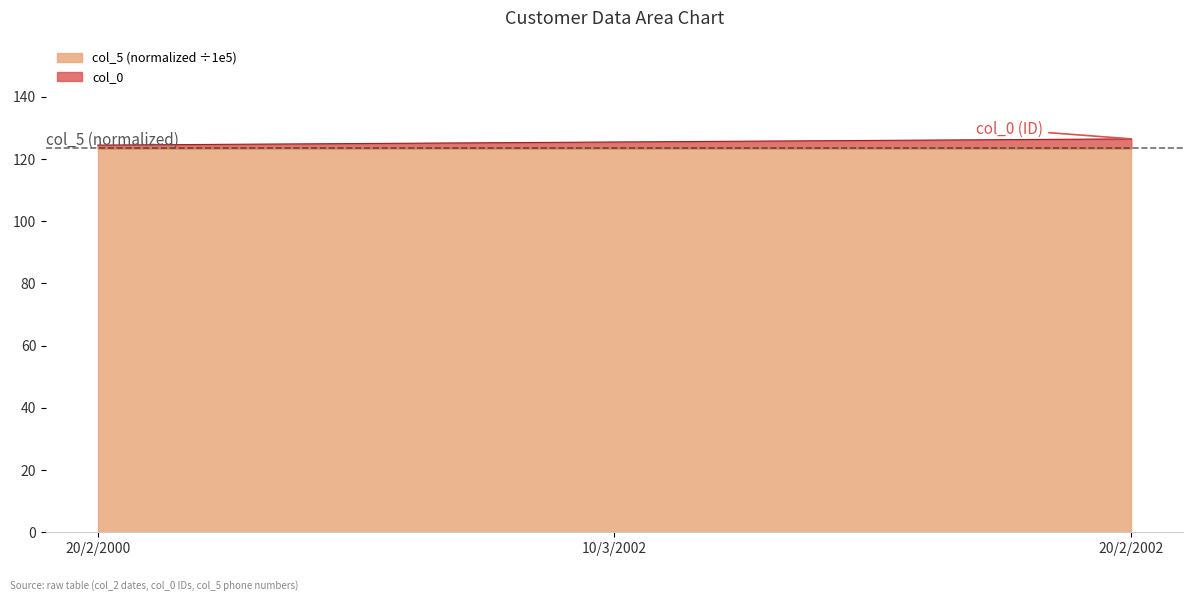

What is the greatest value displayed?

126.4